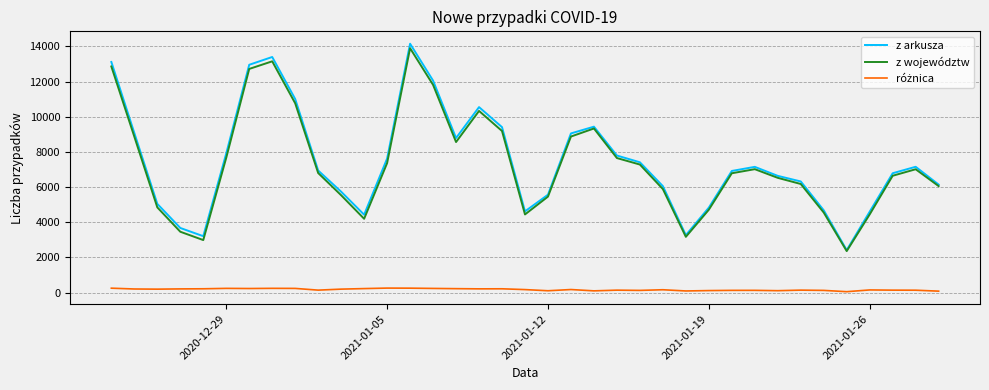

What is the lowest value of the z województw series?

2363